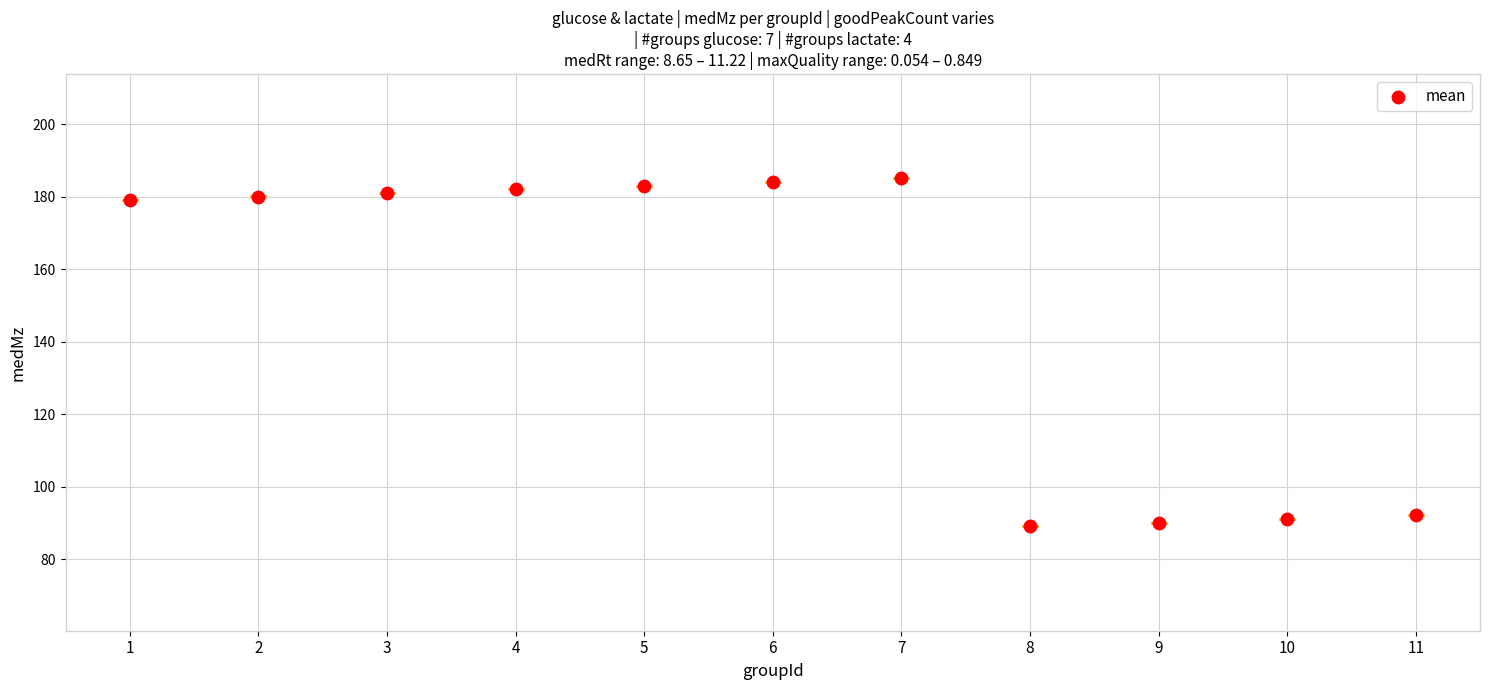

What is the average Y value?

148.8